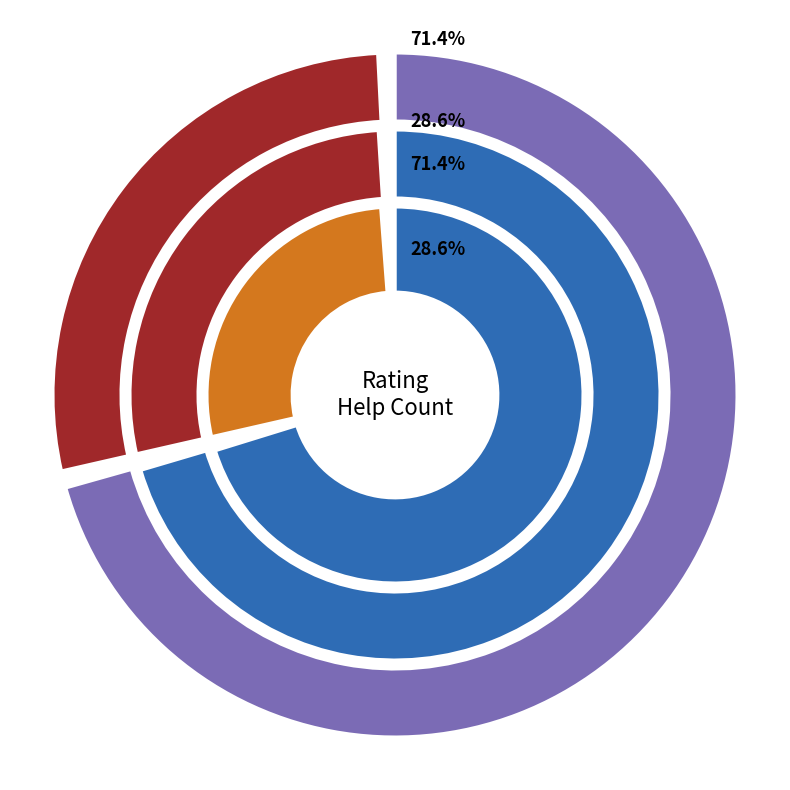

True or false: 4 accounts for 0% of the total.

True